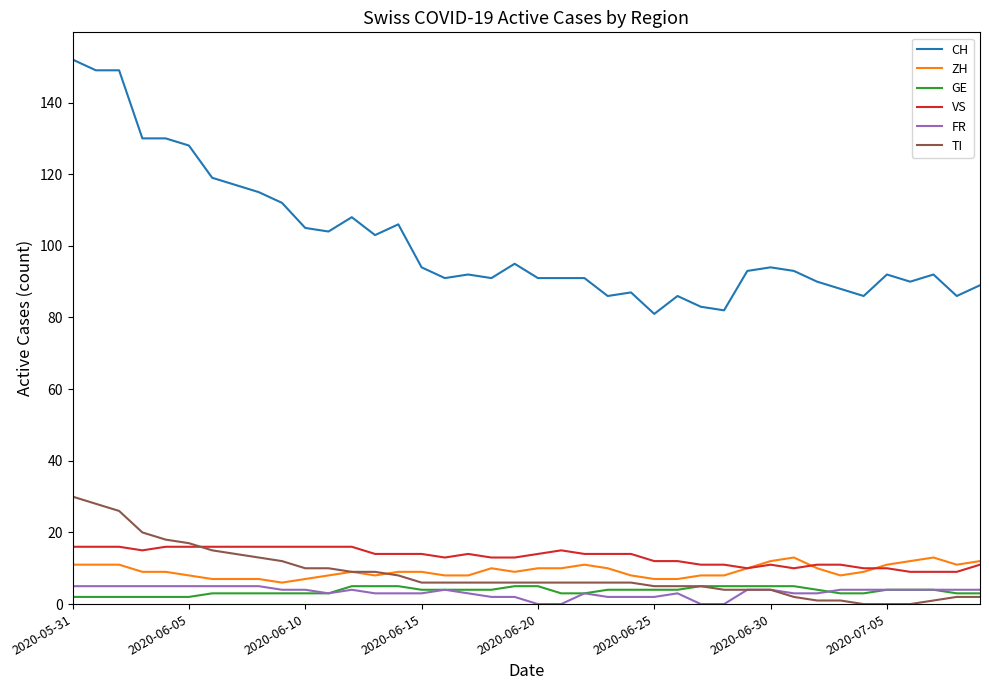

What is the greatest value displayed?

152